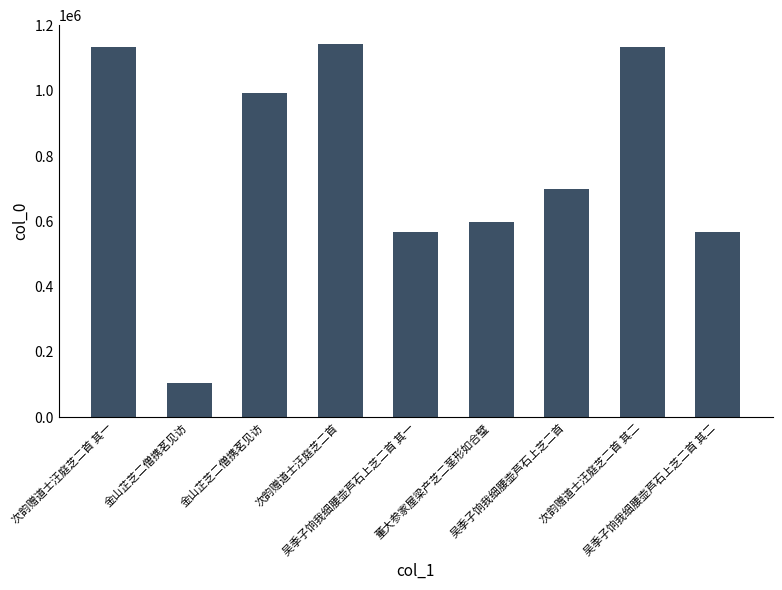

How many bars are there in total?

9